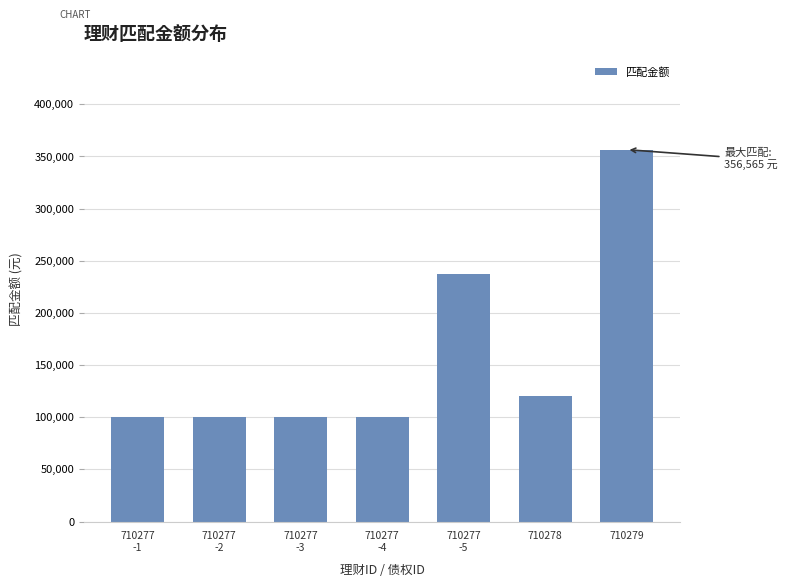

Is it true that the value at 710277
-1 is 38579?

False